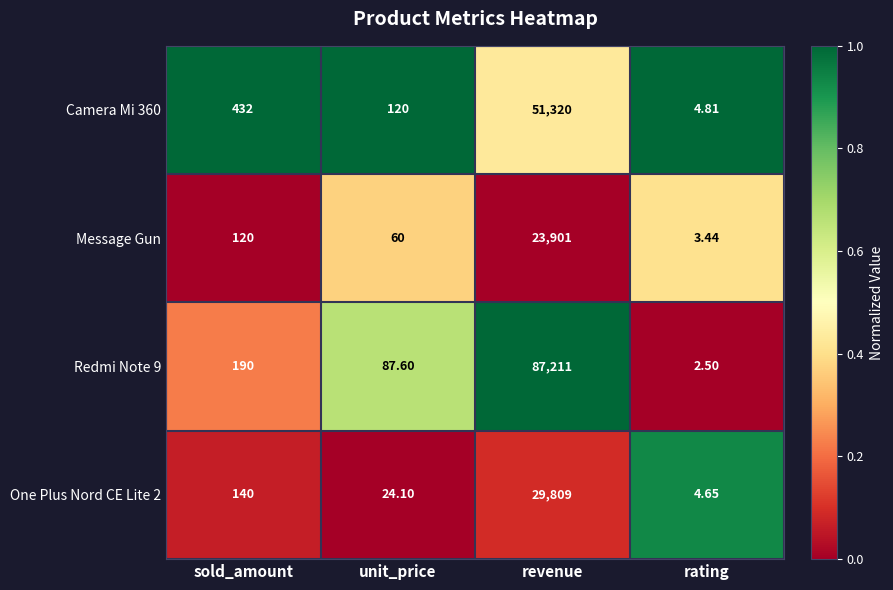

What is the difference between the highest and lowest values at sold_amount?

312.0